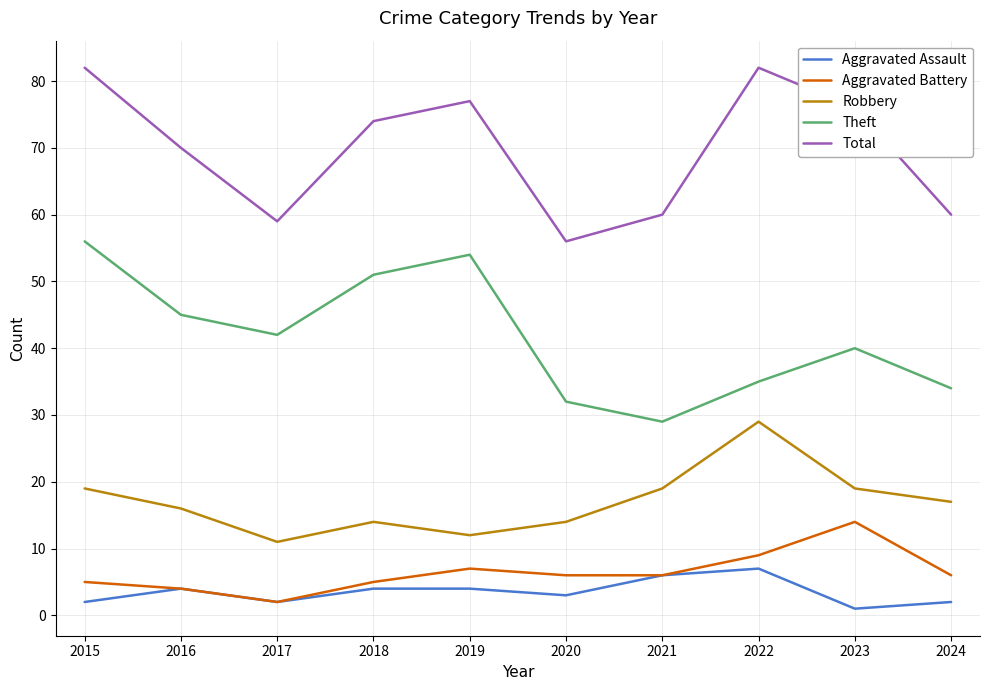

What are all the series names shown in the legend?

Aggravated Assault, Aggravated Battery, Robbery, Theft, Total